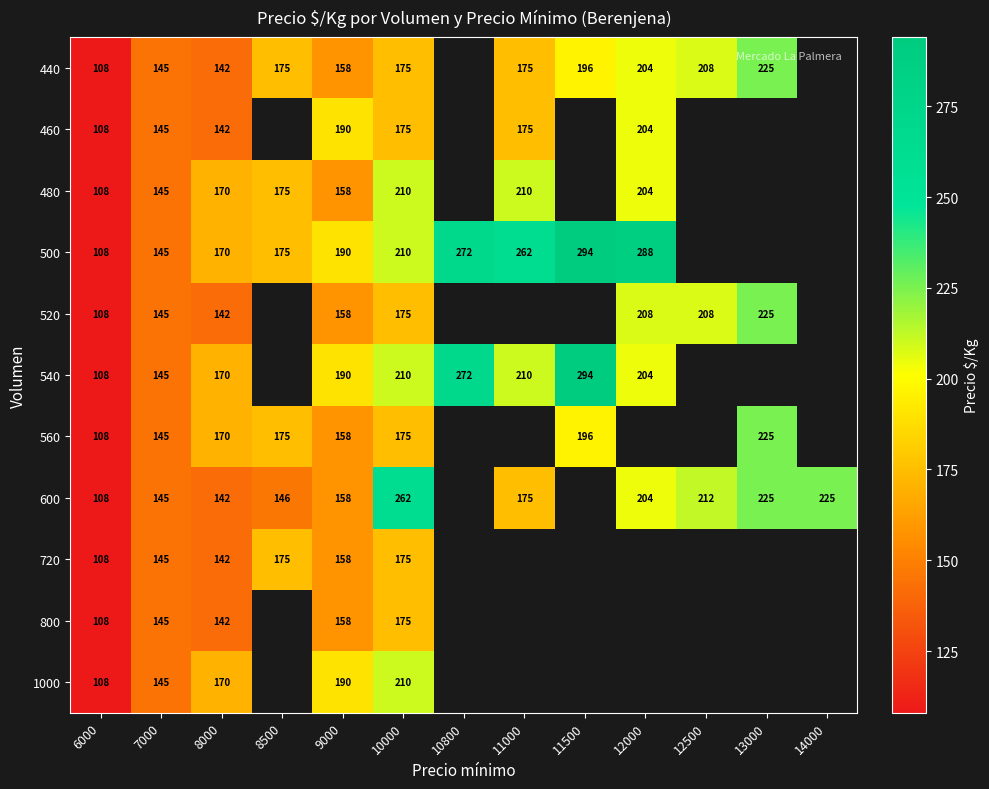

The value of 440 at 7000 is 145. True or false?

True